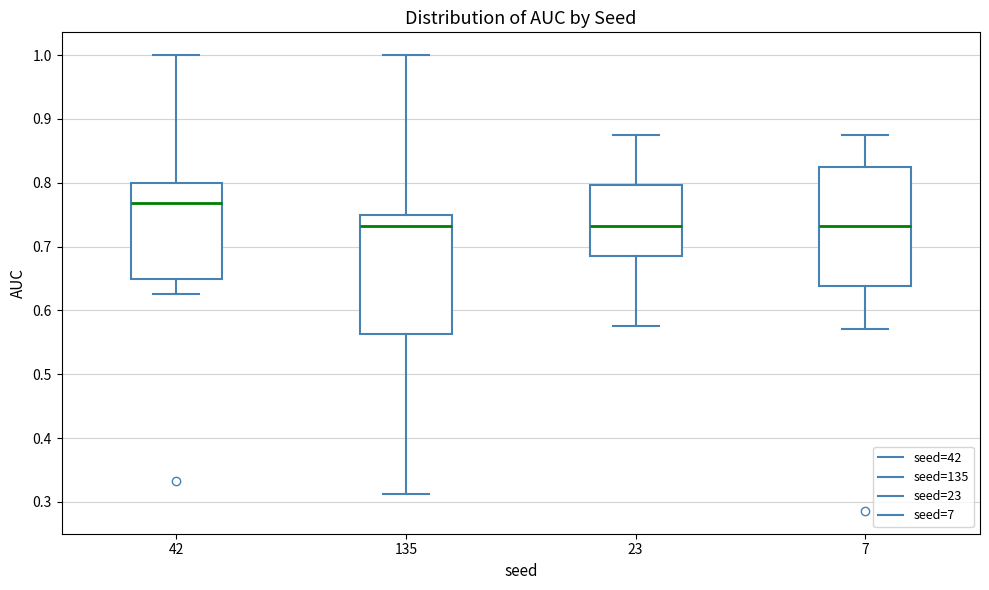

Where is the lower edge of the box at x = 42 on the y-axis? The values are not printed on the chart, so give them approximately, as read against the axis.

0.65